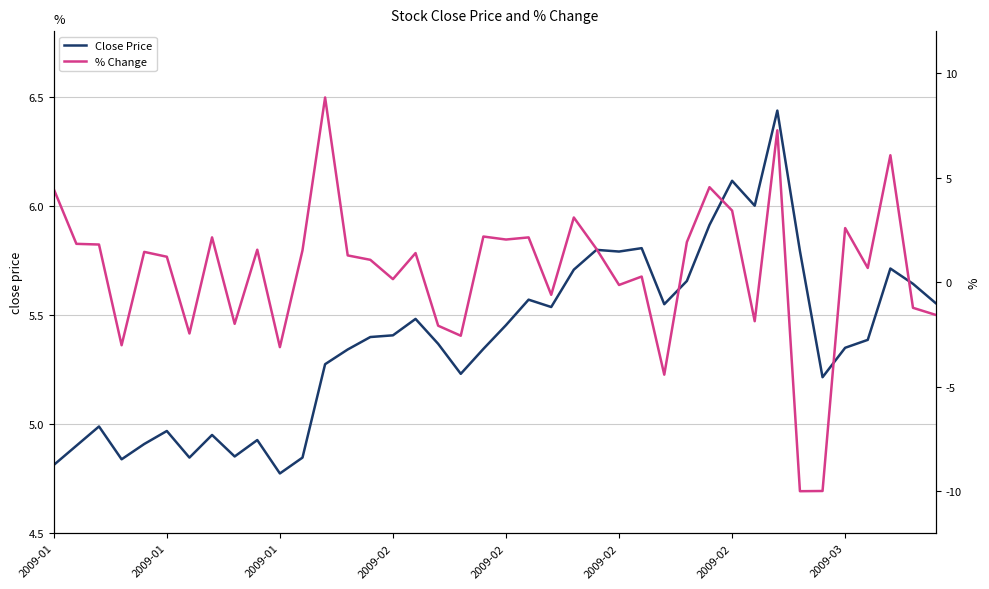

True or false: Close Price has a value of 5.7 at 23.

True